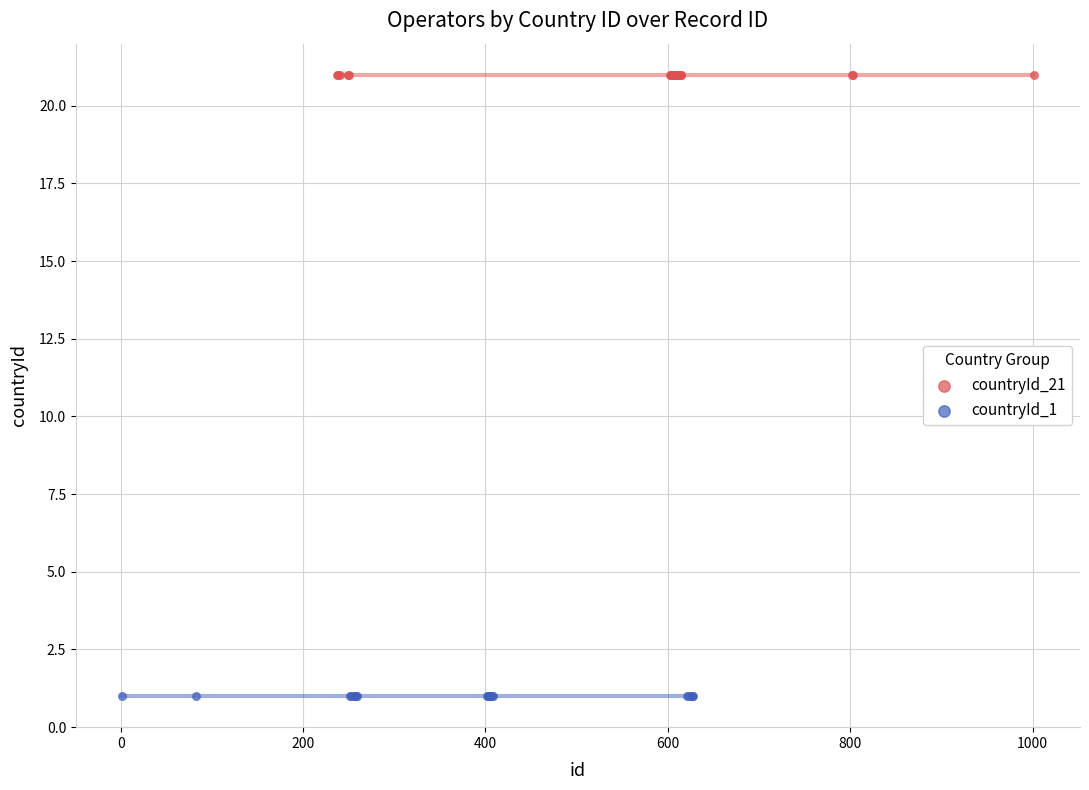

Which series contains the highest Y value?

countryId_21